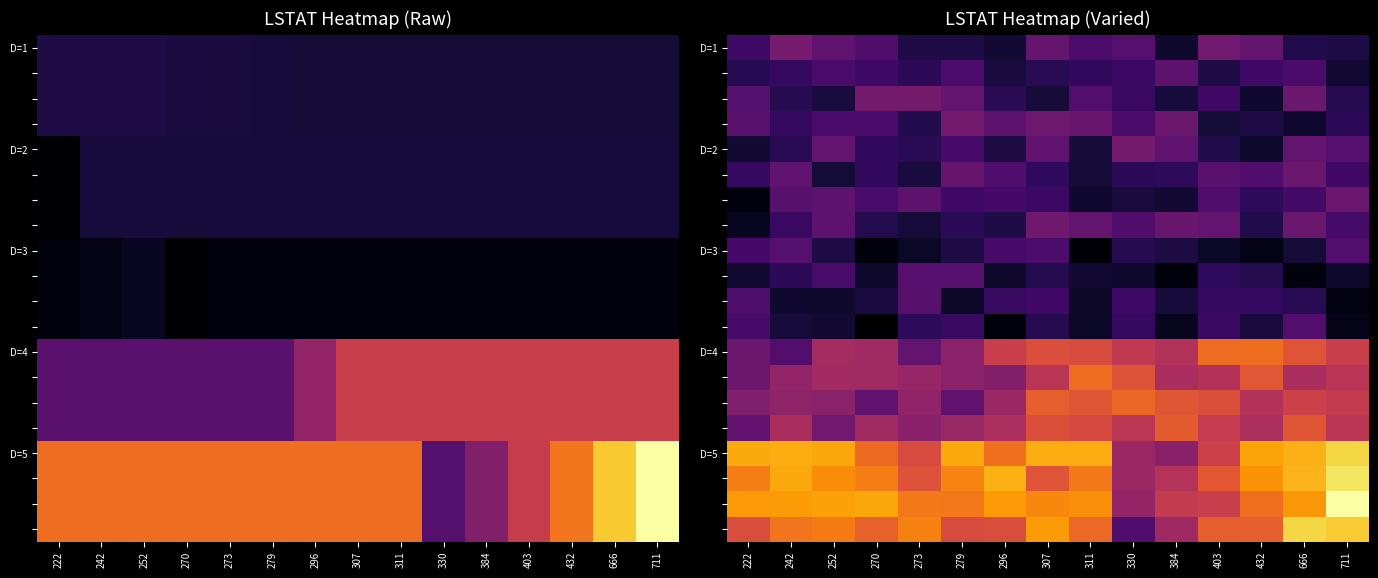

What is the total value across all series at 279?

187.4